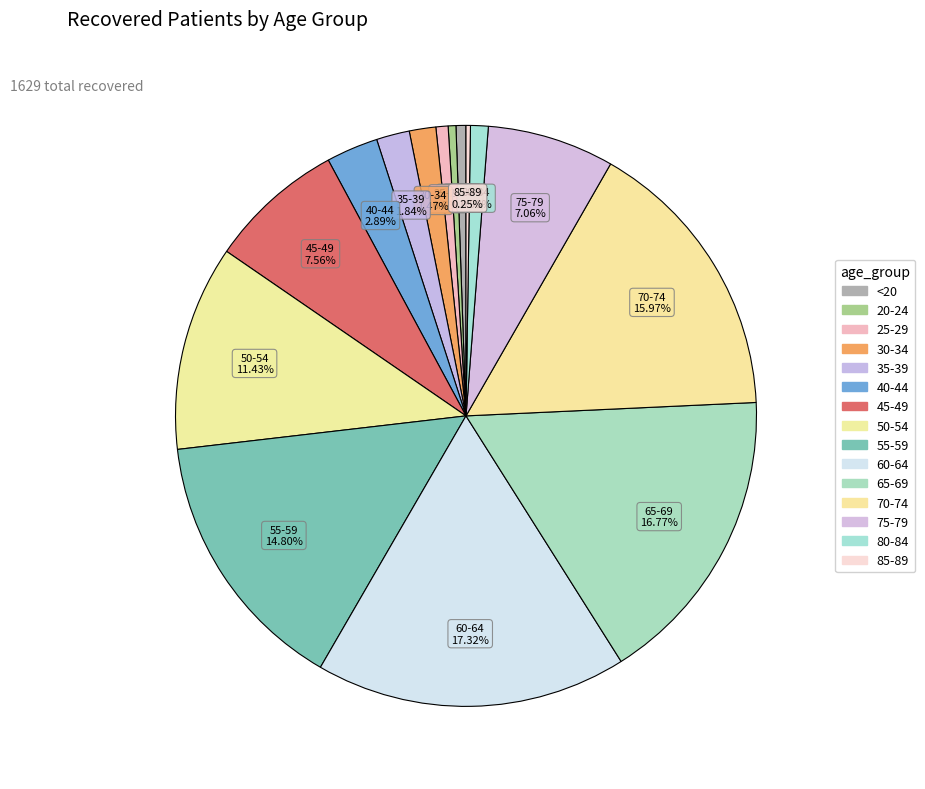

Does 30-34 account for over 50% of the chart?

No